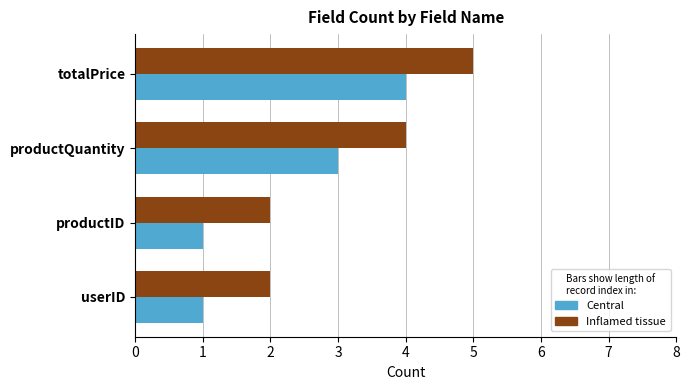

What is the difference between the maximum and second lowest values in the Inflamed tissue series?

3